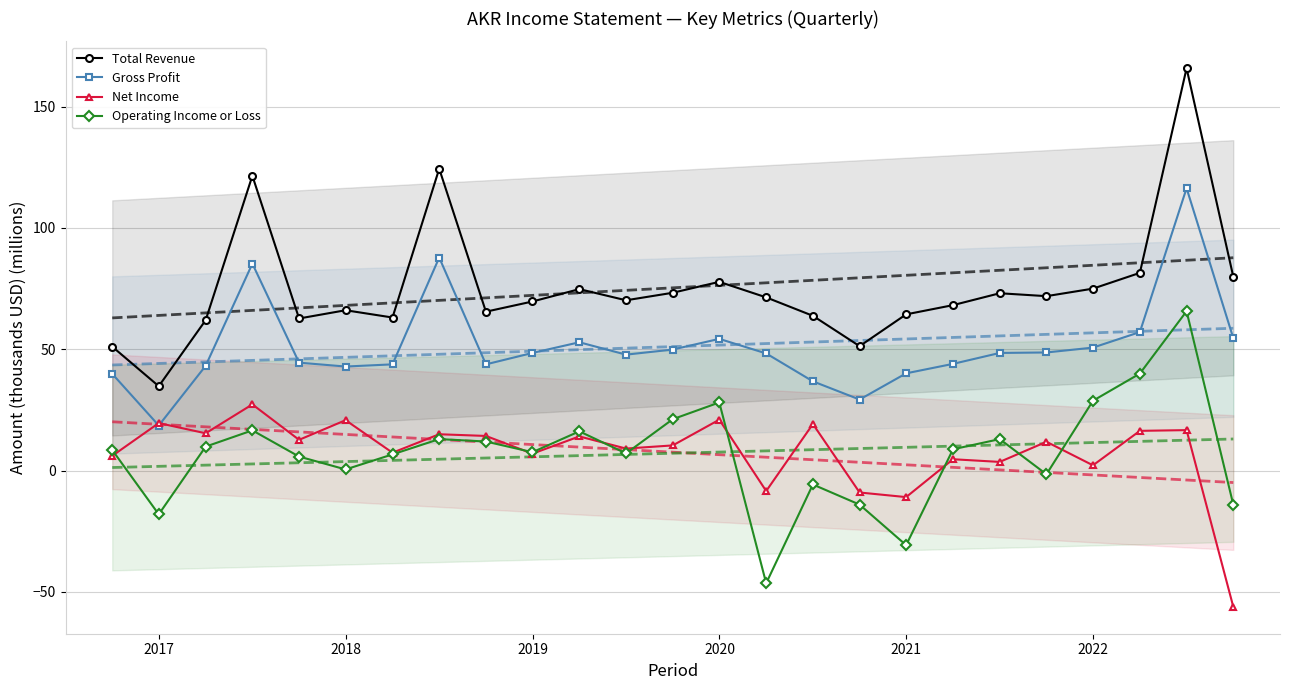

Does the chart have visible grid lines?

Yes